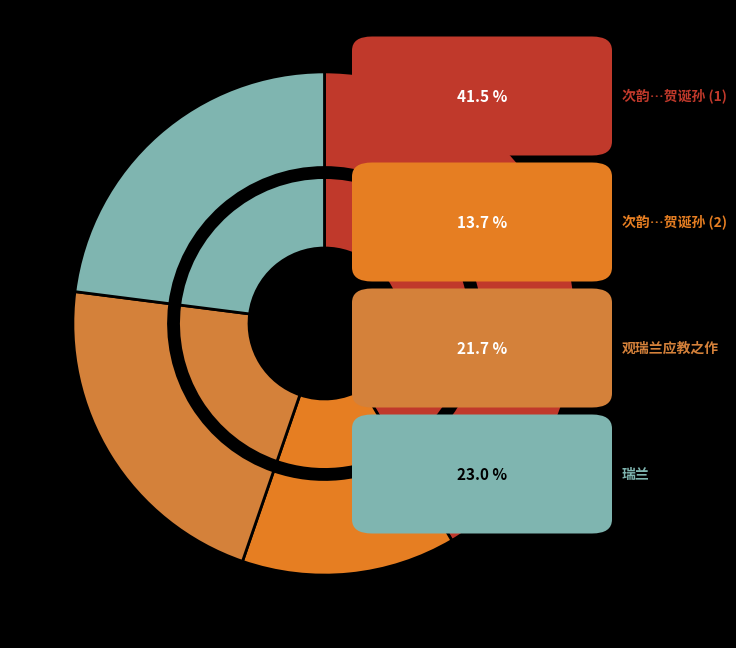

Which category has the smallest portion of the pie?

次韵奉和蒋元甫雍瑞兰诗兼贺诞孙